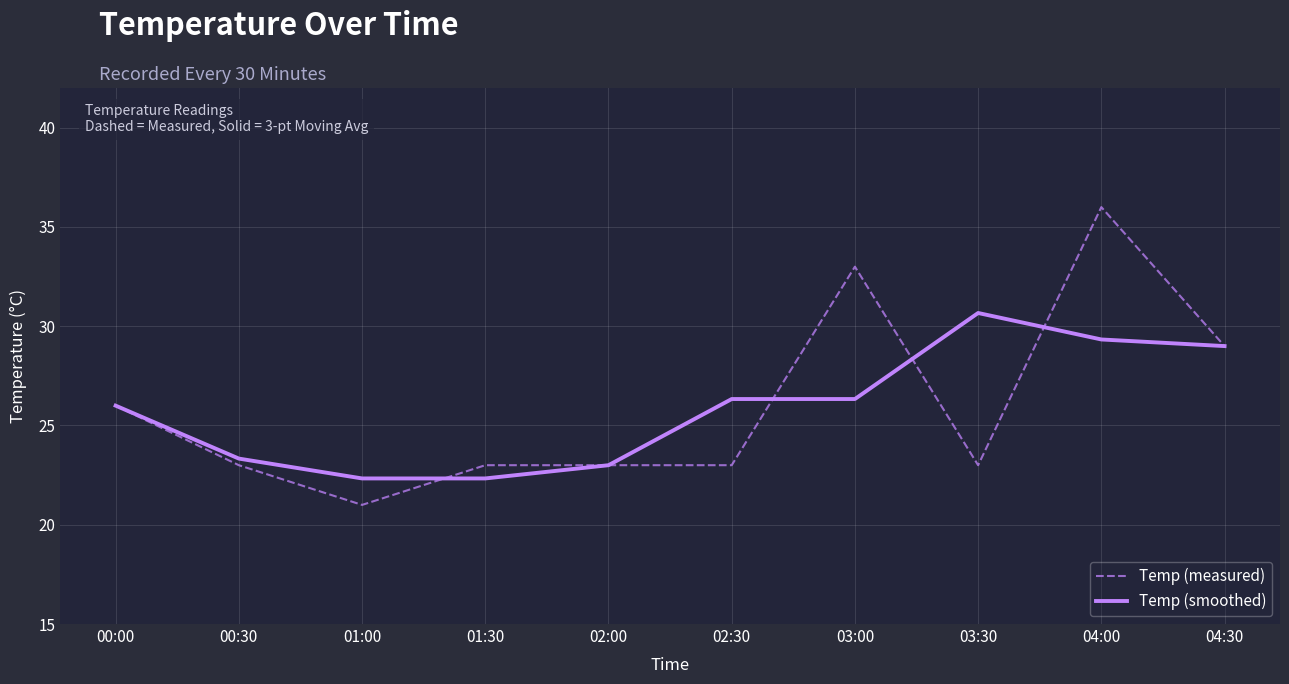

What position from the left is 02:30?

6